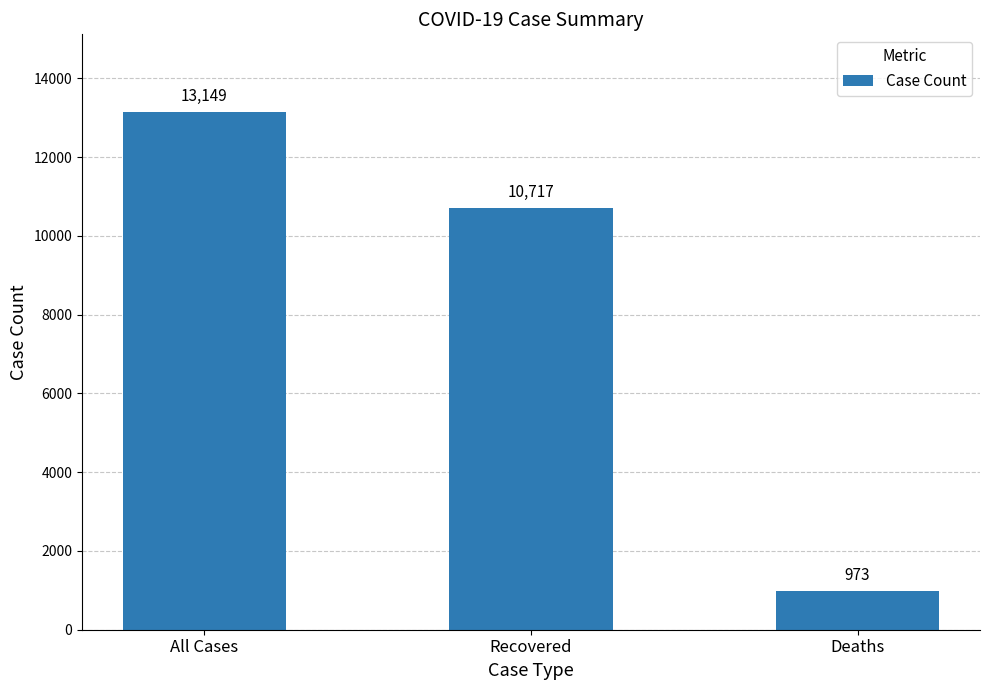

Where does the data first go above 10717?

All Cases